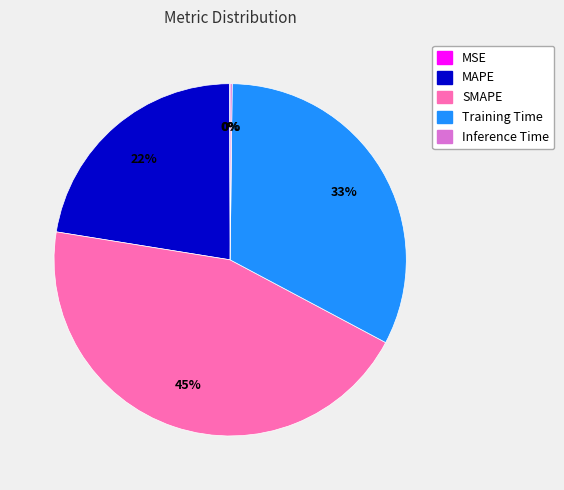

Is there a majority slice in this chart?

No